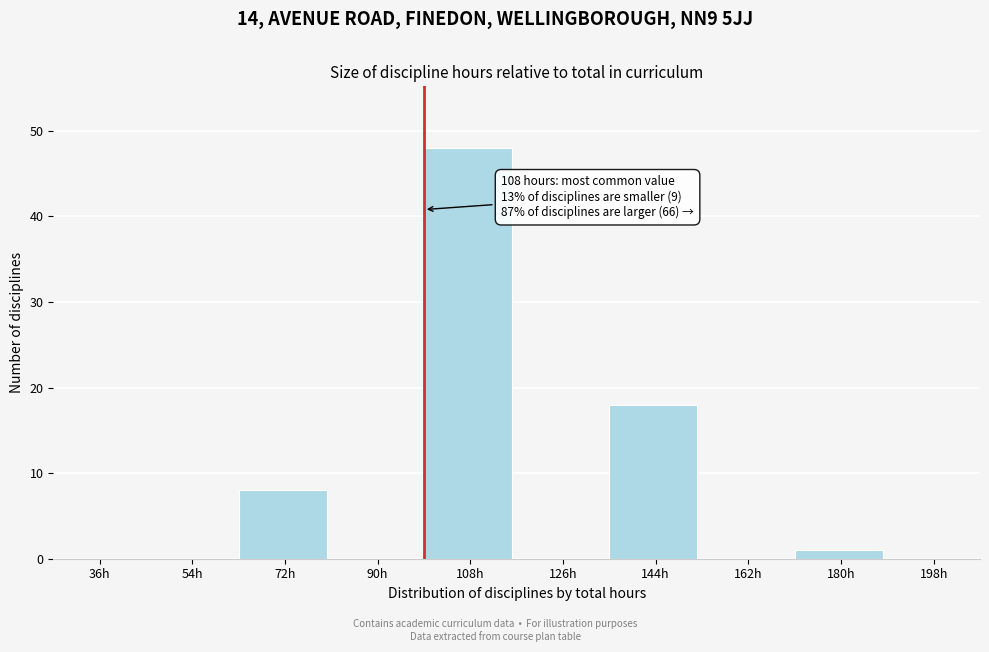

Reading left to right, transcribe all the data shown in this chart.

36h=0	54h=0	72h=8	90h=0	108h=48	126h=0	144h=18	162h=0	180h=1	198h=0